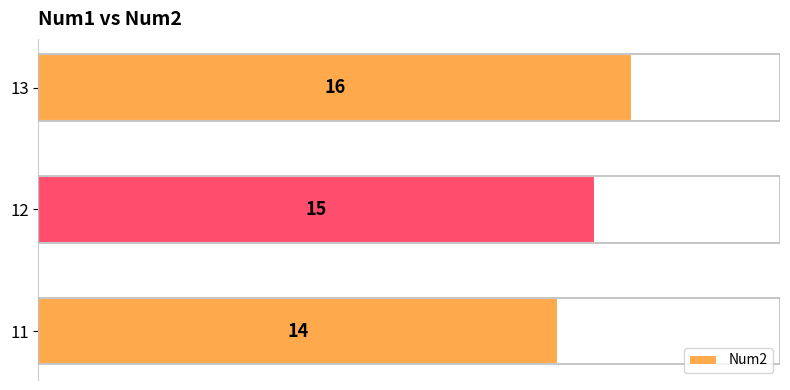

True or false: the data shows 15 at 12.

True